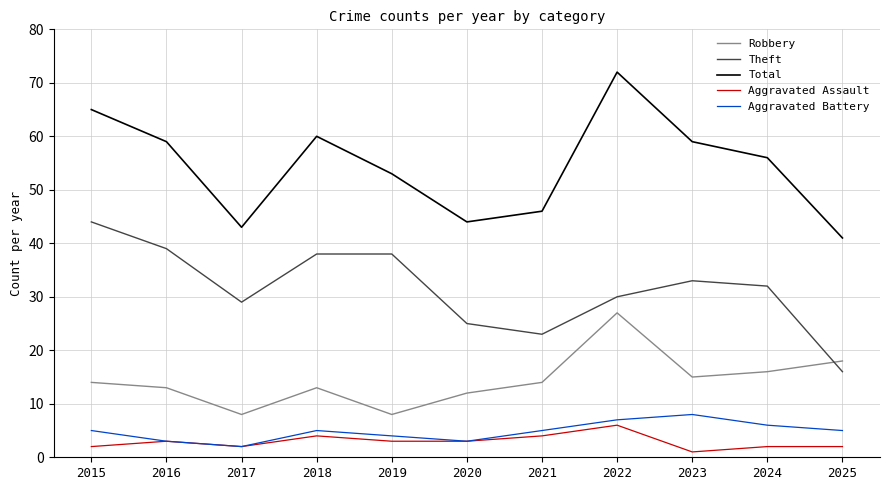

What are all the series names shown in the legend?

Robbery, Theft, Total, Aggravated Assault, Aggravated Battery